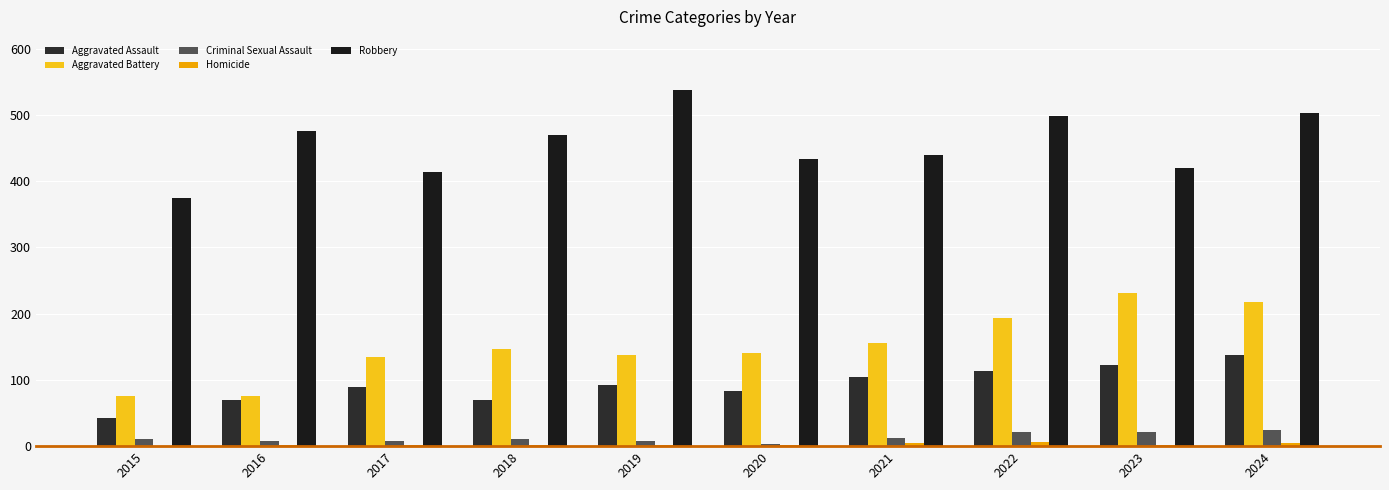

How many series are shown in this chart?

5